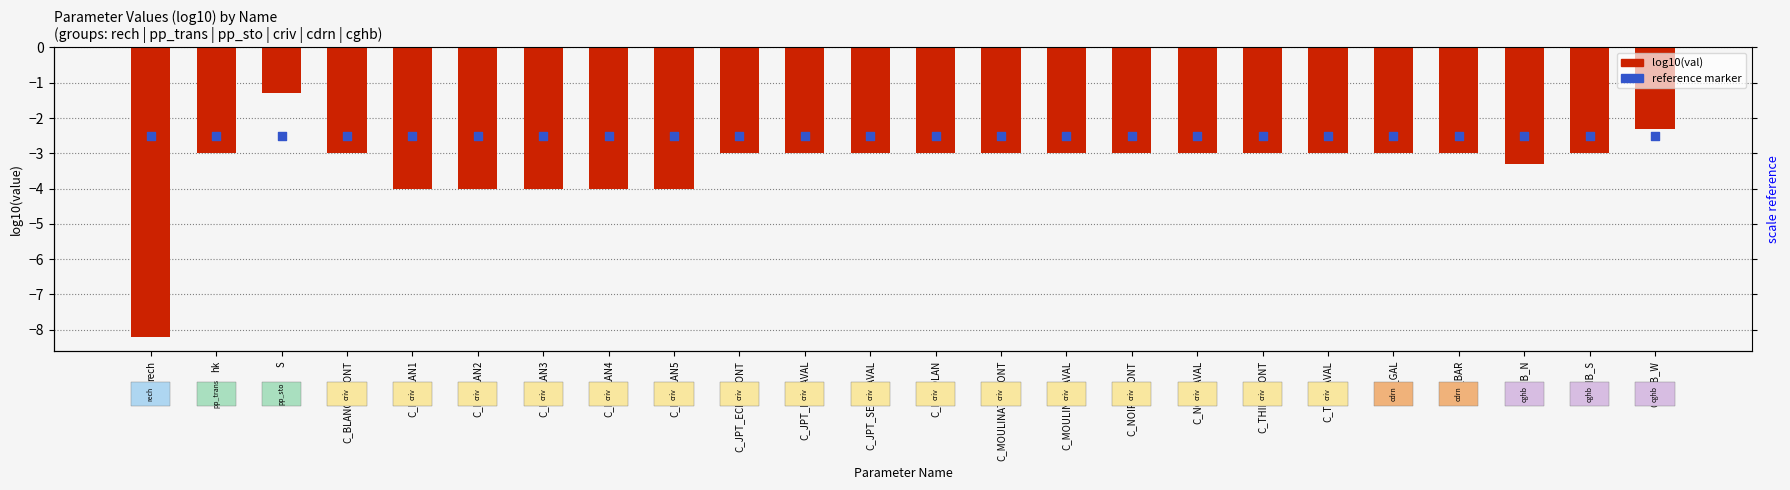

What is the total value across all series at C_JPT_ECL_AVAL?

-5.5